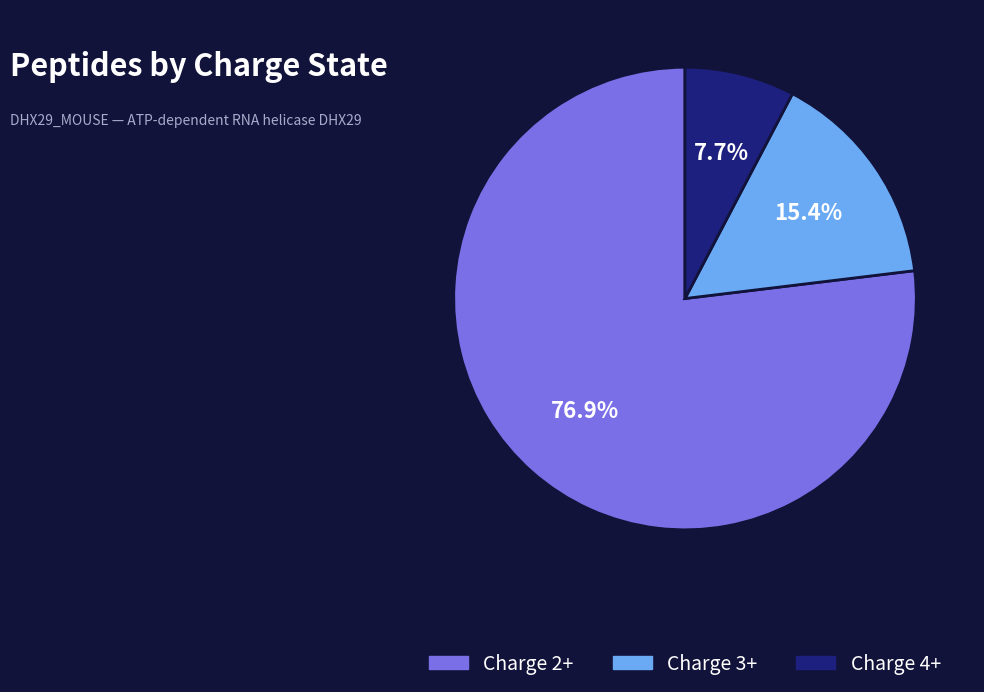

Does any single category account for the majority?

Yes